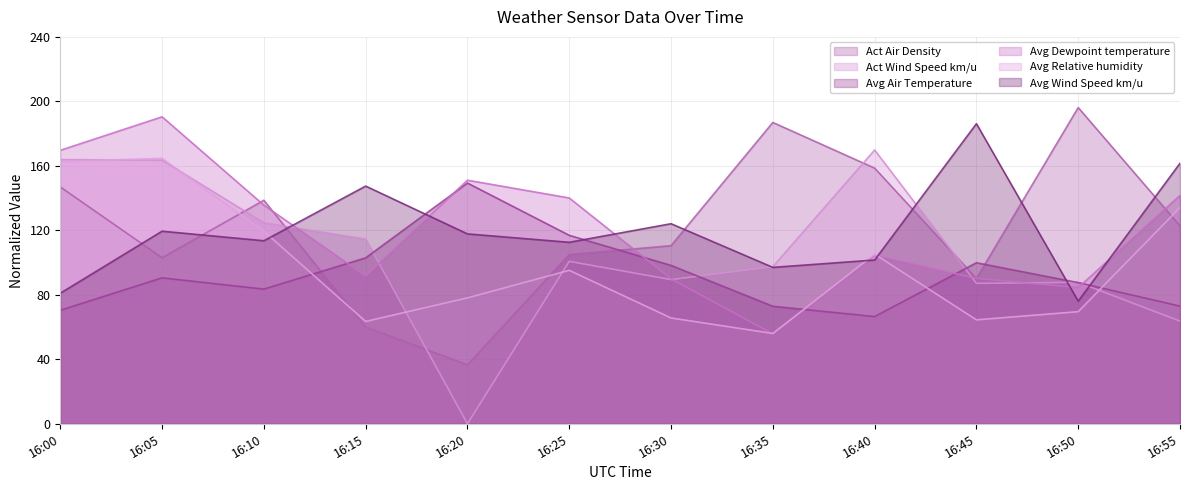

How many data points in Avg Dewpoint temperature are less than 135?

6